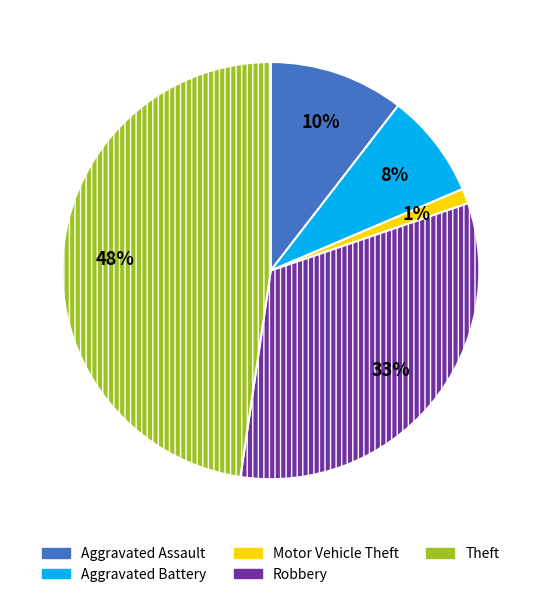

Which category has the smallest portion of the pie?

Motor Vehicle Theft